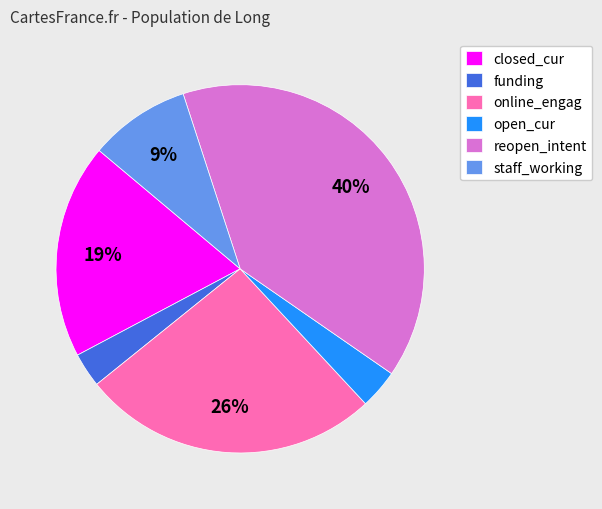

Is it true that funding is 3% of the pie?

True